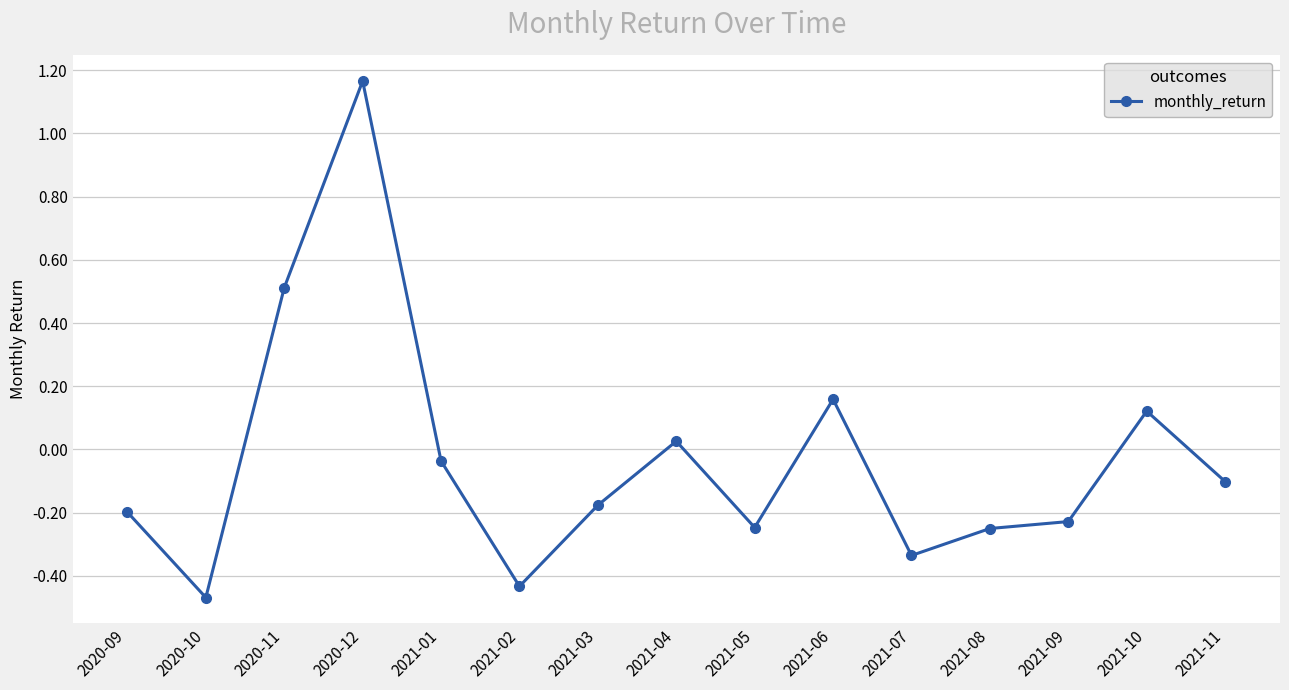

What is the difference between the values at 2021-10 and 2020-11?

0.4